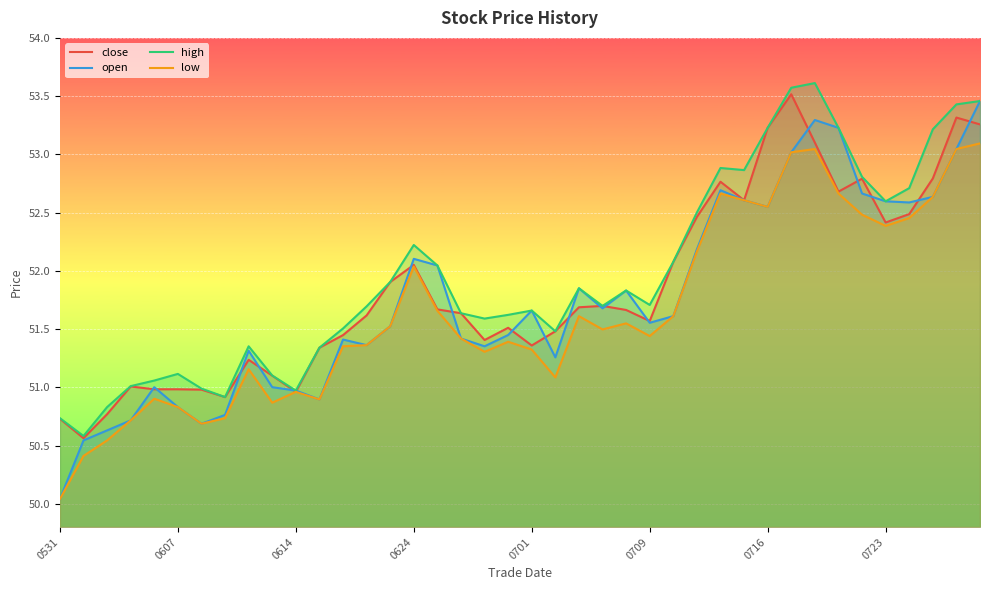

What is the sum of the low values at 0531 and 0701?

101.4